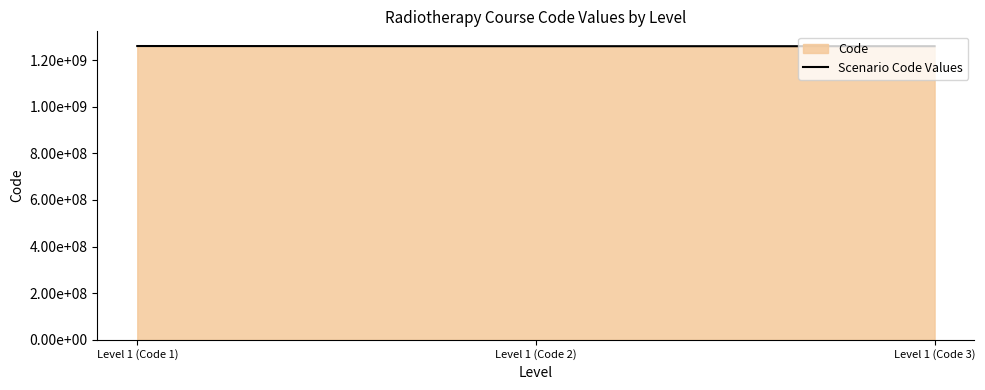

What is the sum of all values?

3778444016